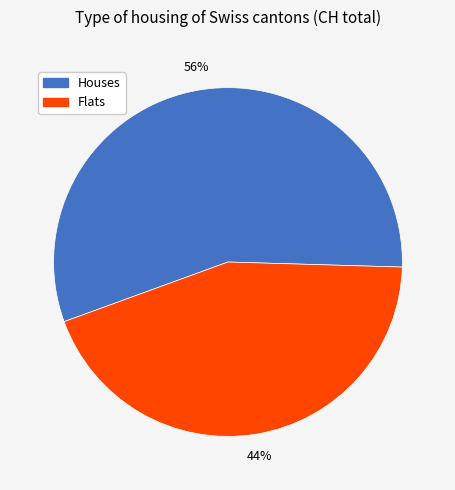

Is there a majority slice in this chart?

Yes